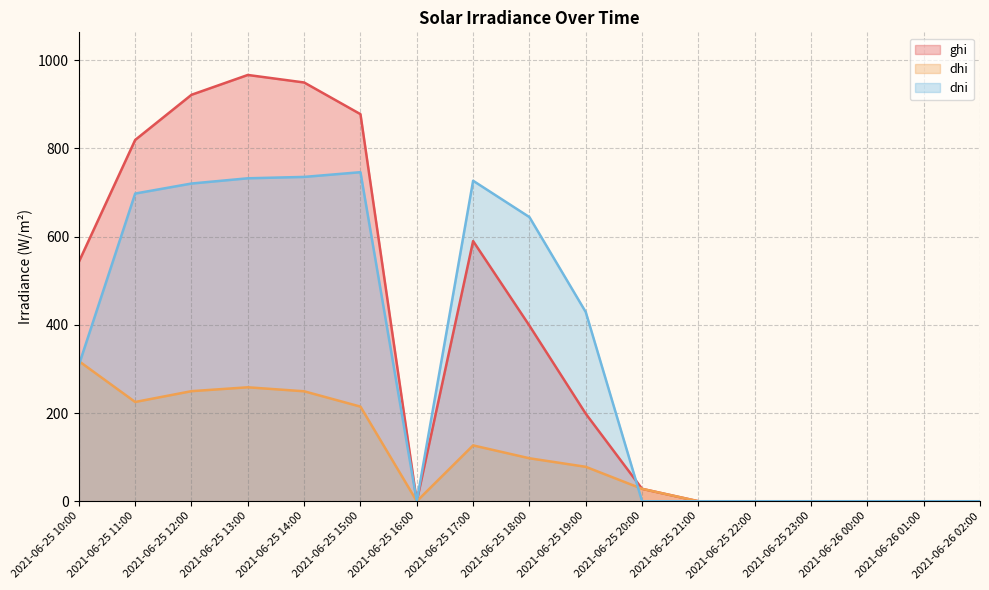

Reading left to right, list all the values displayed in this chart.

ghi: 542.9	819.3	921.7	966.7	949.6	877.8	0.0	590.0	398.2	198.5	28.1	0.0	0.0	0.0	0.0	0.0	0.0
dhi: 317.8	225.1	249.6	258.4	249.4	214.6	0.0	126.7	97.4	78.1	28.1	0.0	0.0	0.0	0.0	0.0	0.0
dni: 308.8	697.8	720.5	732.4	735.5	746.2	0.0	726.8	644.3	429.1	0.0	0.0	0.0	0.0	0.0	0.0	0.0